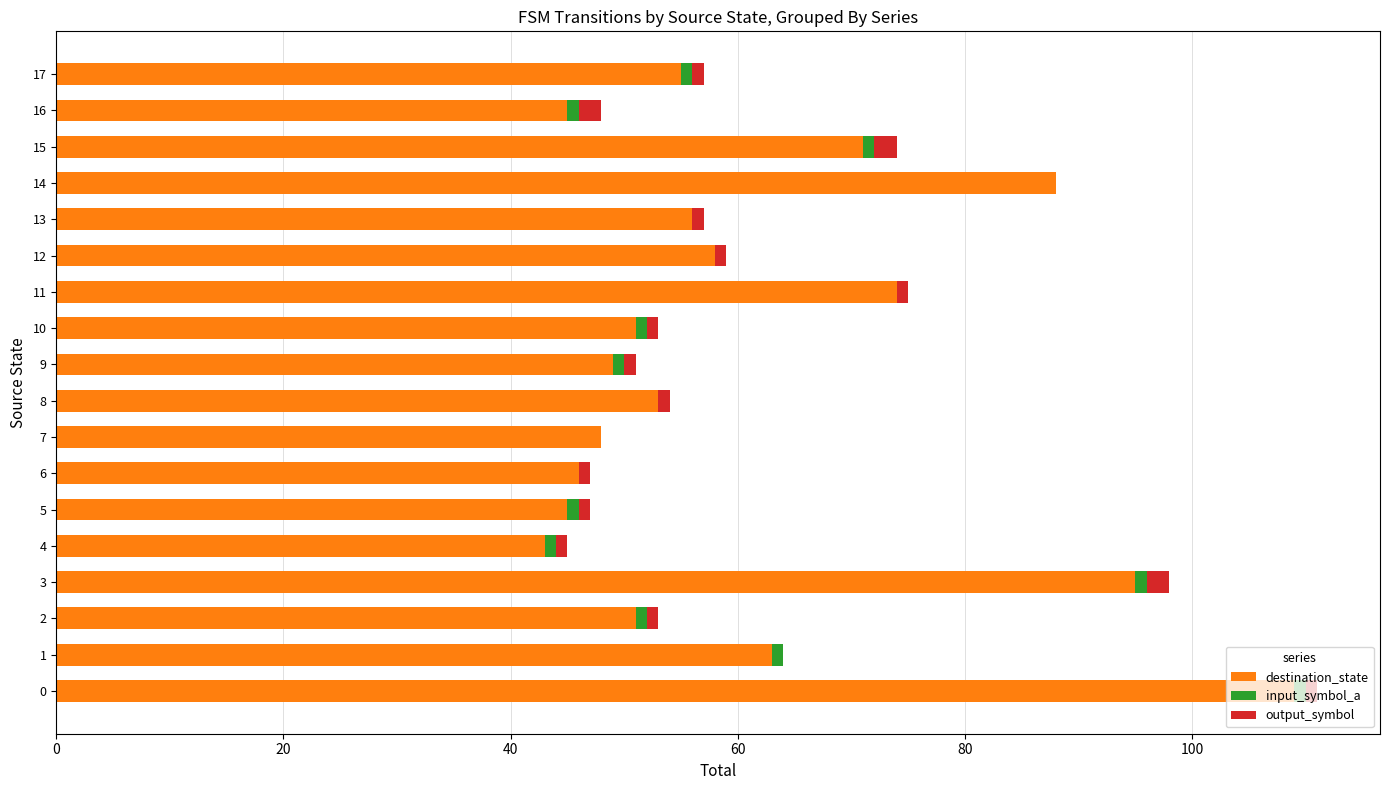

What is the highest value of the destination_state series?

109